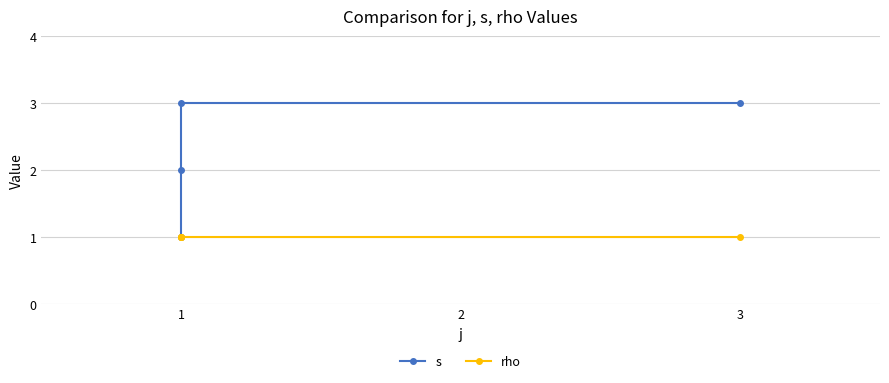

Is it true that rho equals 1 at 1?

True